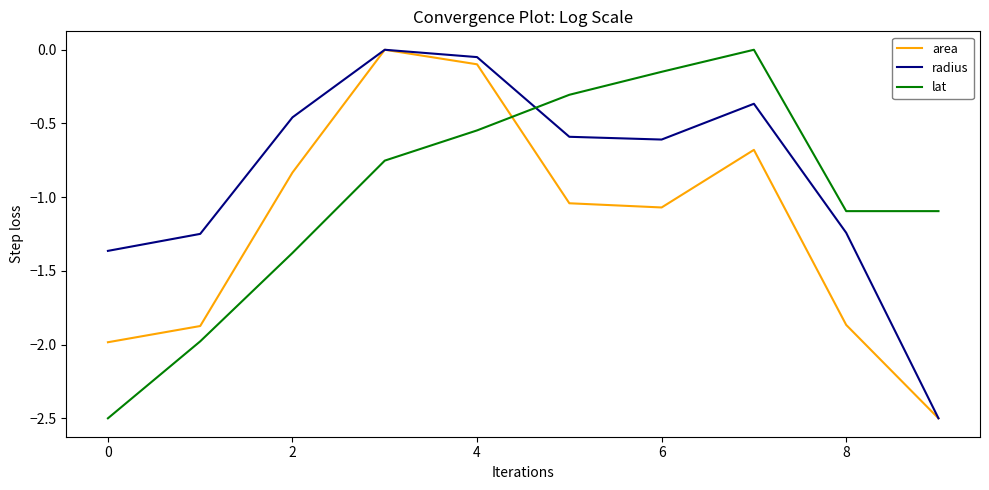

What is the lowest value of the radius series?

-2.5